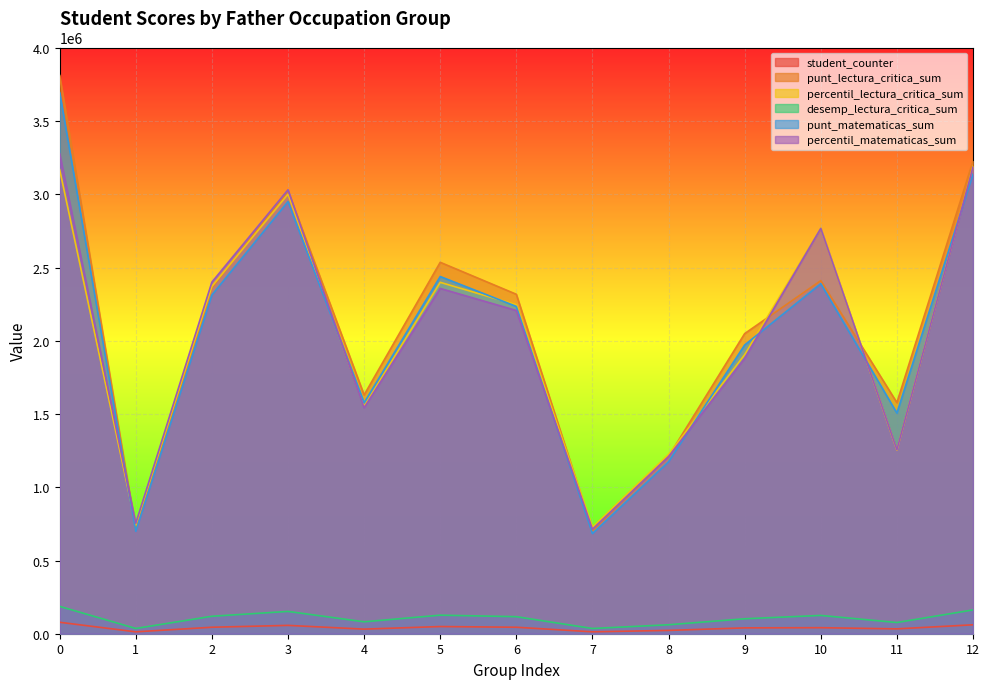

What is the total value across all series at 2?

9611498